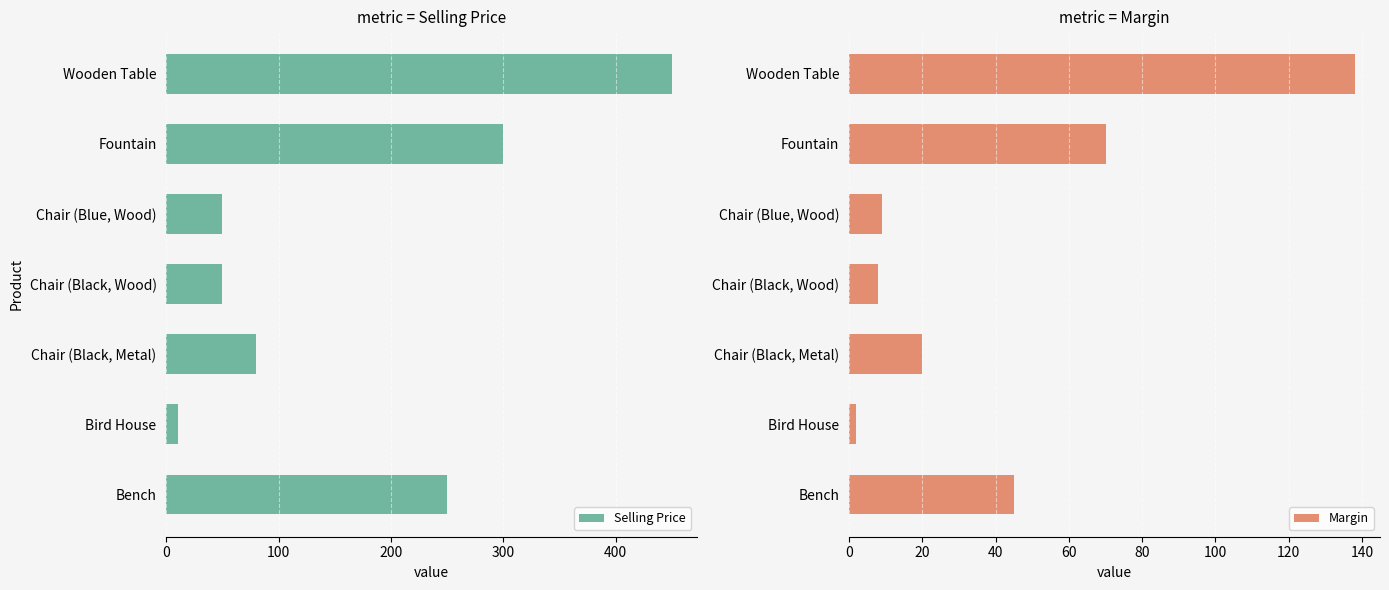

Read the Margin value at Bench, to the nearest 5.

45